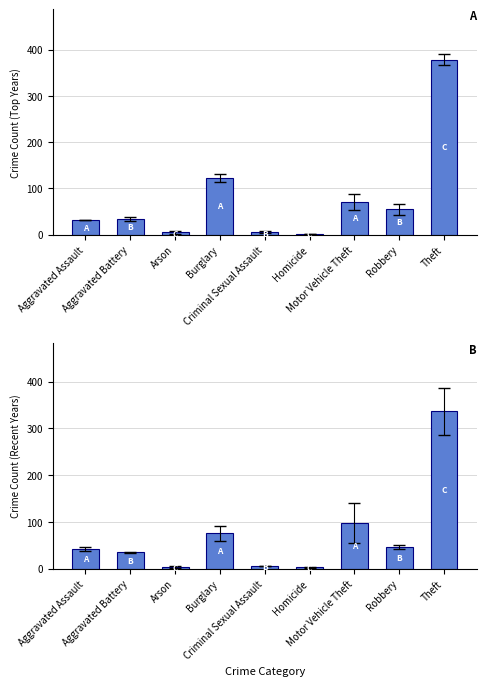

What is the label of the 3rd bar from the left?

Arson